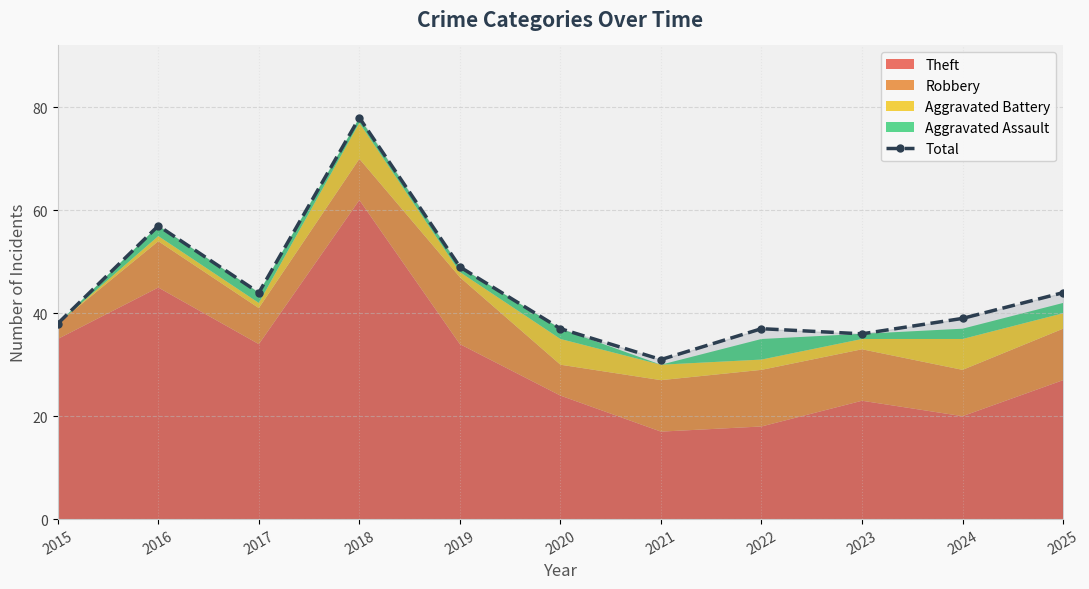

The value at 2017 is 44. True or false?

True